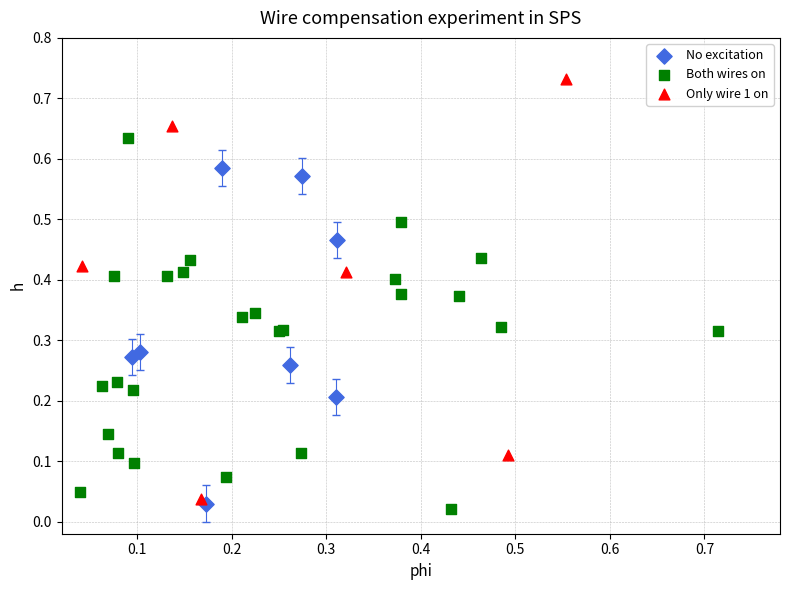

Which series has the widest spread of Y values?

Only wire 1 on